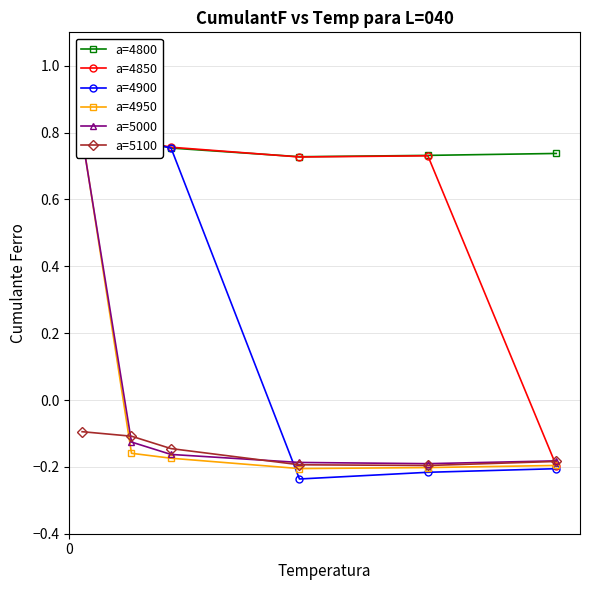

List the series in order of their peak value, highest first.

4950, 4900, 4850, 5000, 4800, 5100